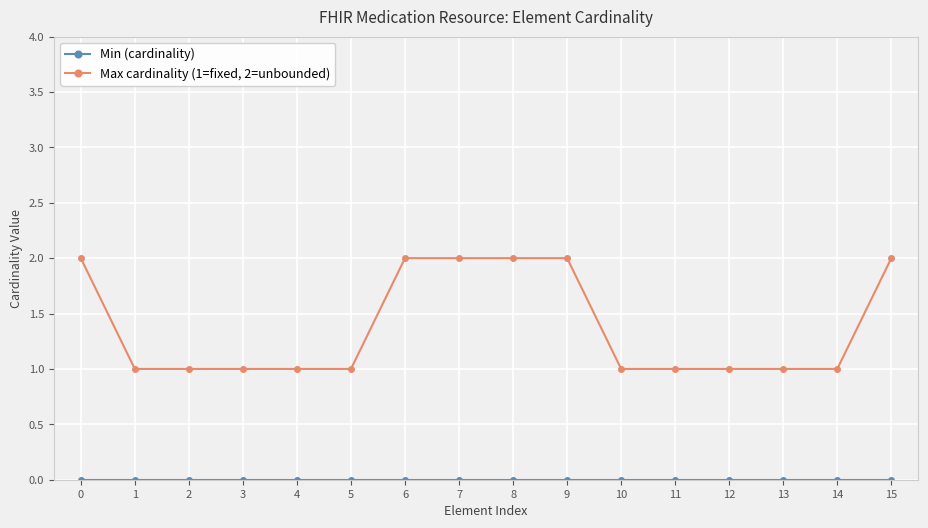

Between 4 and 15, which series saw the biggest shift?

Max cardinality (1=fixed, 2=unbounded)